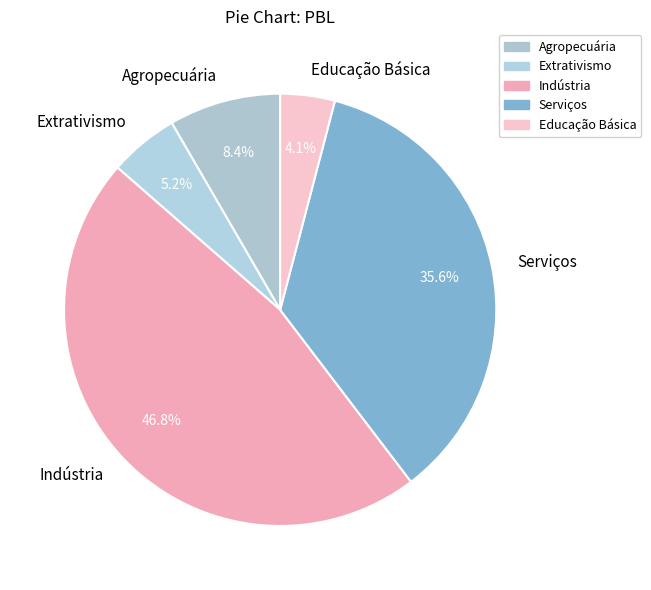

Does Educação Básica represent more than half of the total?

No